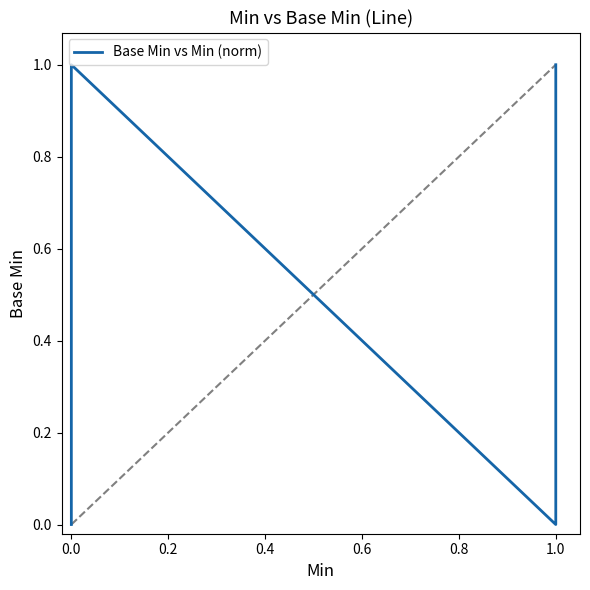

What is the difference between the maximum and minimum values?

1